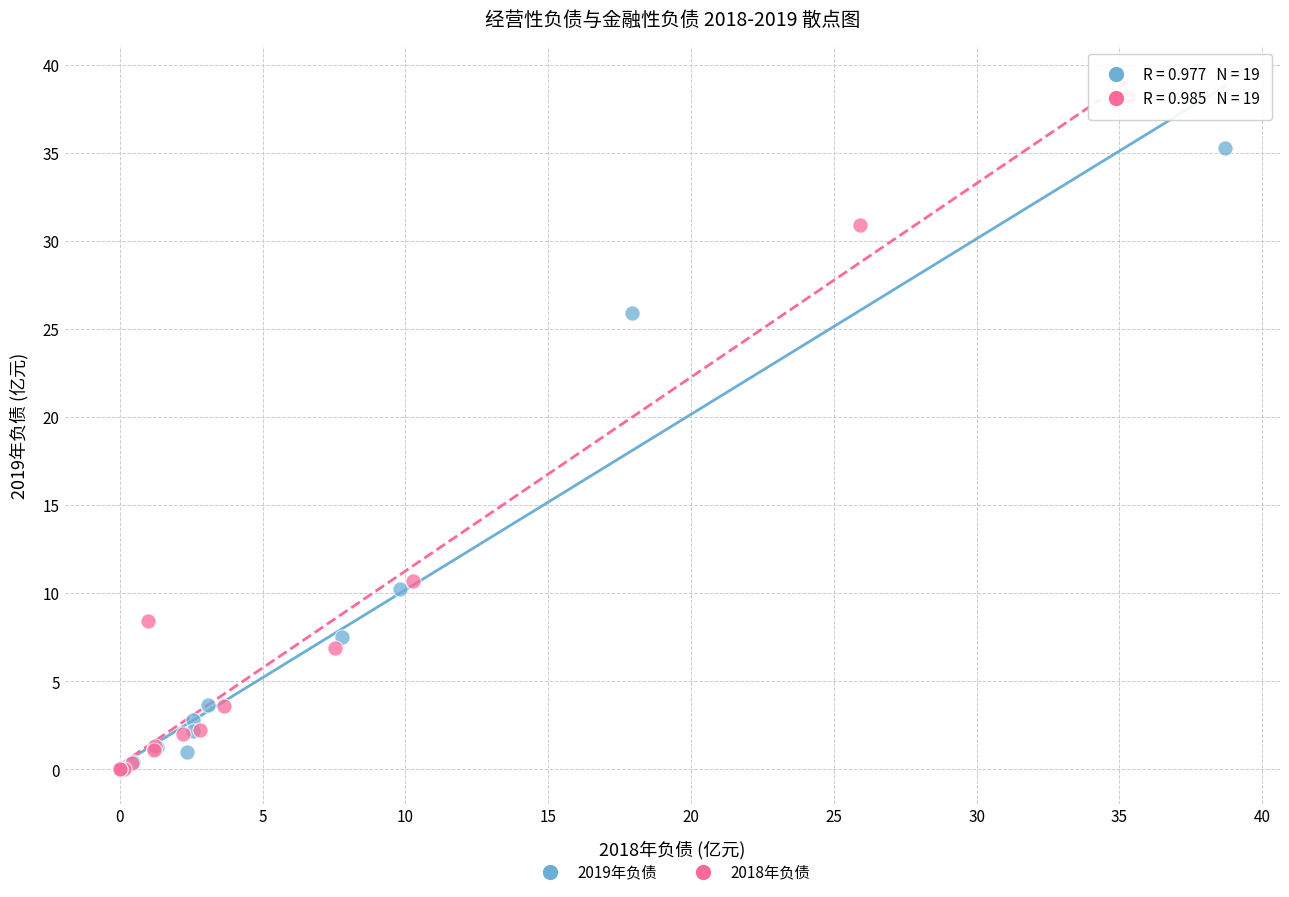

Which series contains the highest Y value?

2018年负债